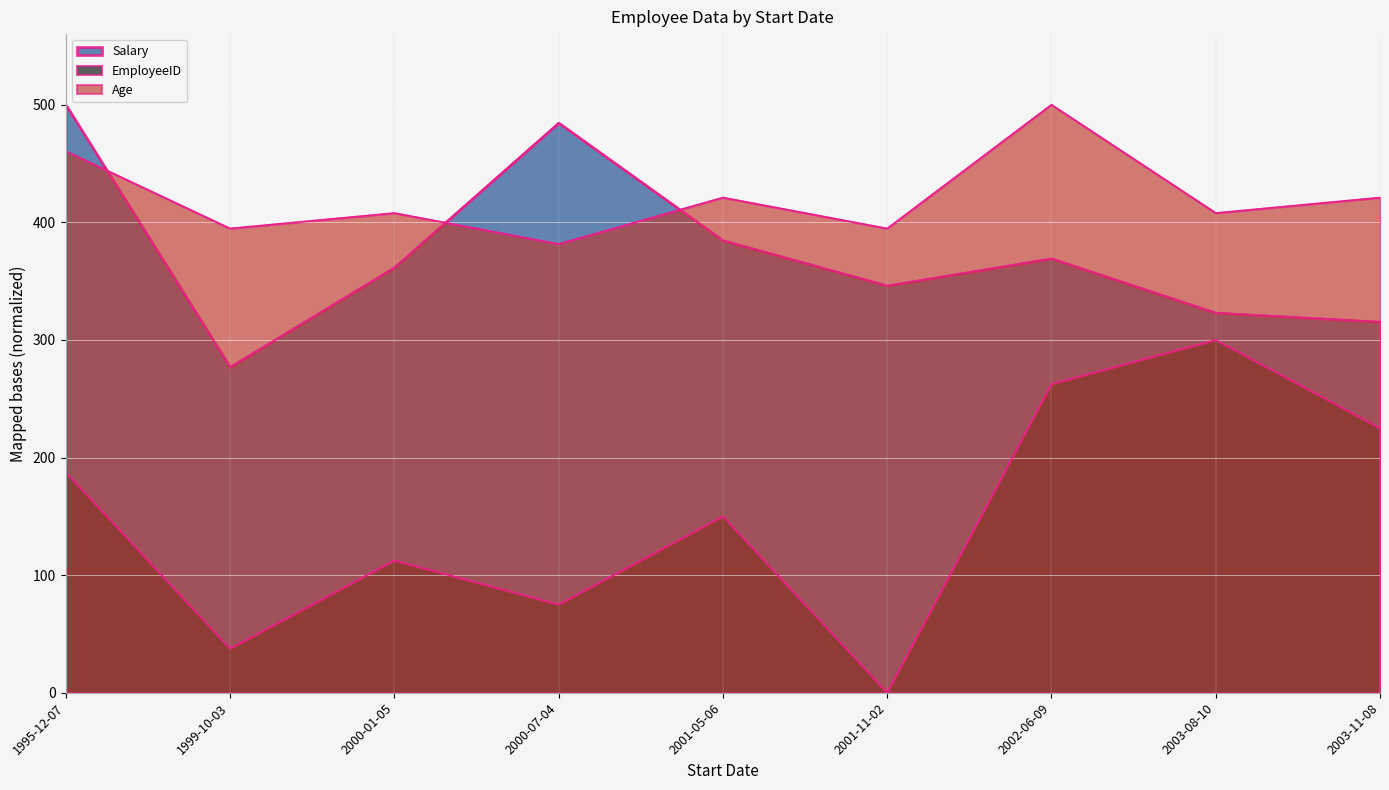

How many lines are shown in the chart?

3